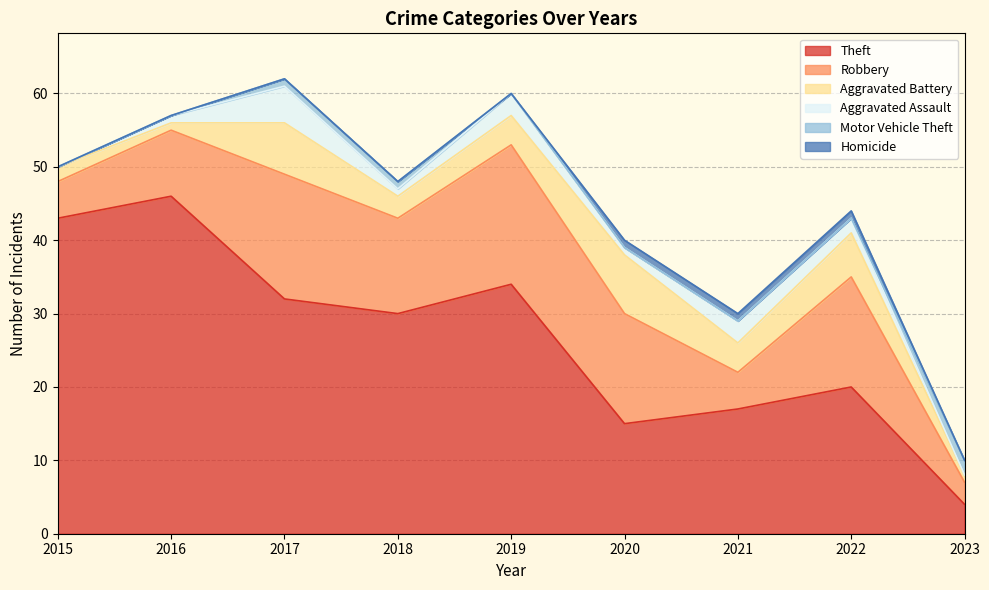

What are all the series names shown in the legend?

Theft, Robbery, Aggravated Battery, Aggravated Assault, Motor Vehicle Theft, Homicide